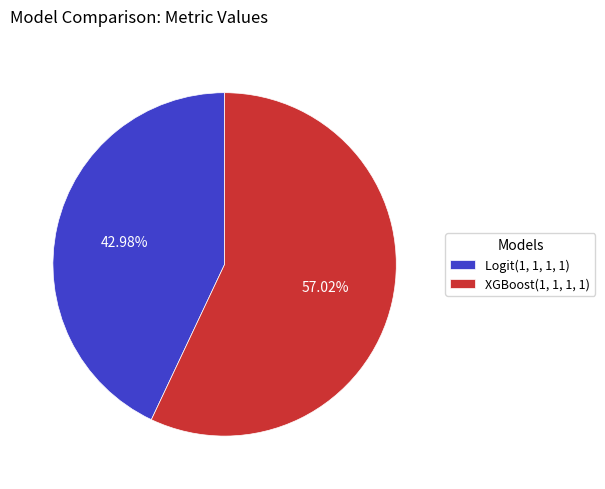

What is the smallest slice in the pie chart?

Logit(1, 1, 1, 1)